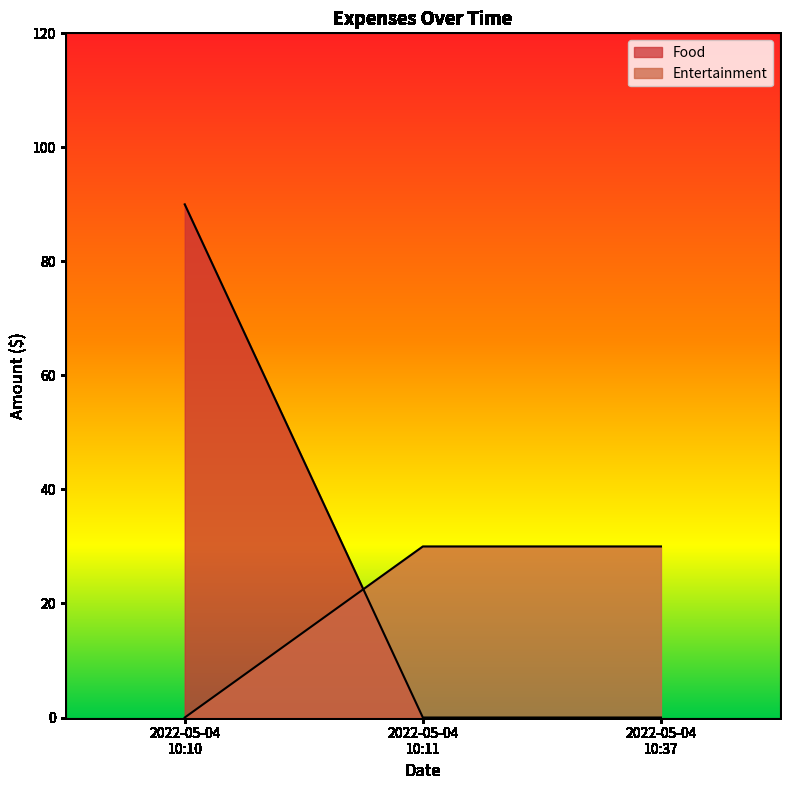

How many data points does each series have?

3